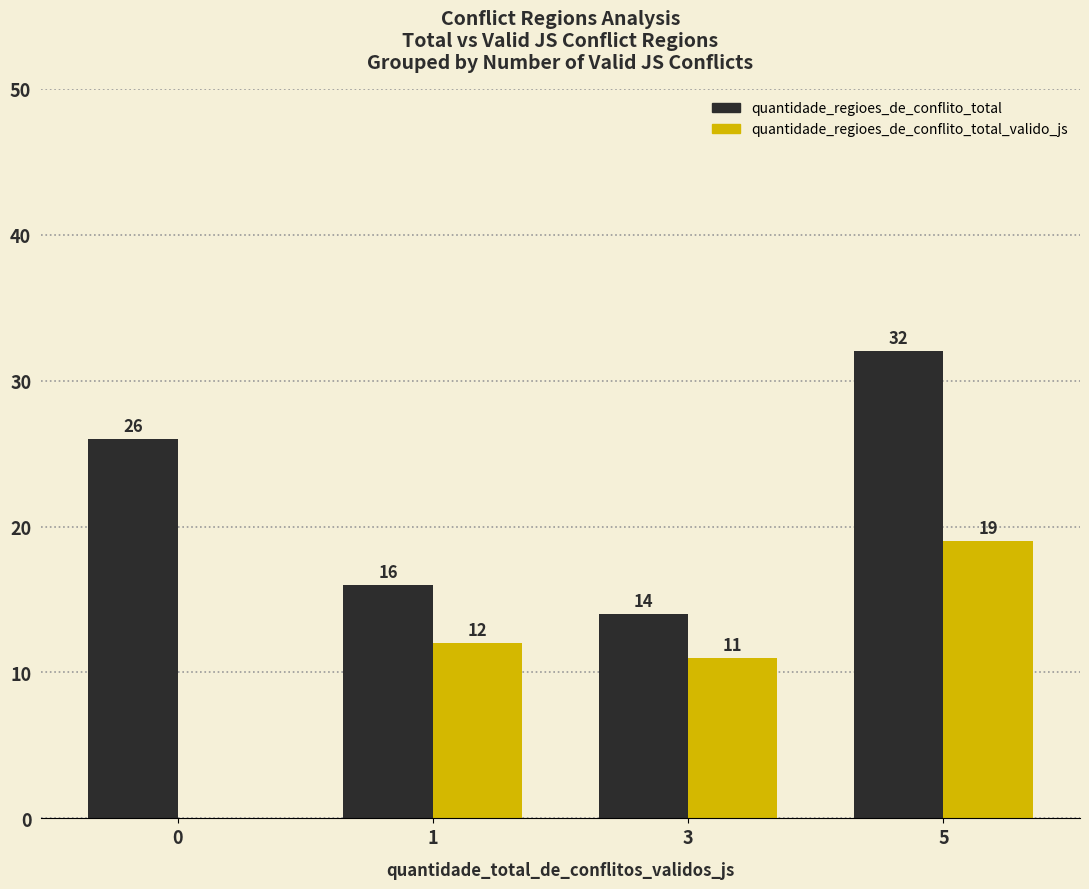

What is the greatest value displayed?

32